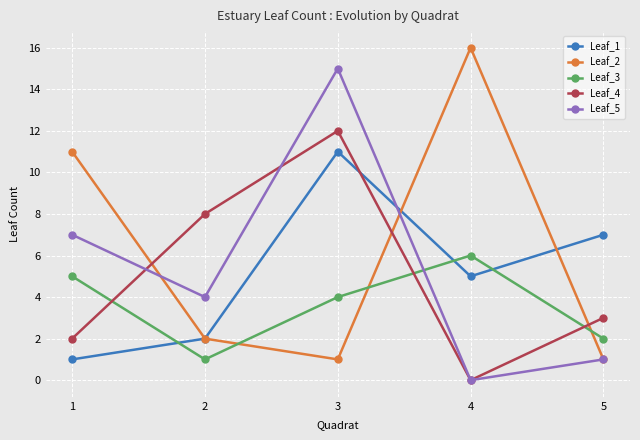

Where do Leaf_4 and Leaf_3 first cross each other?

1 and 2